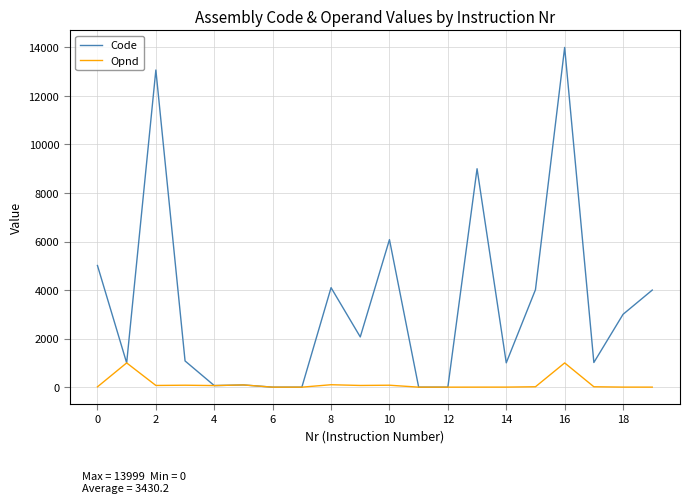

Rank the series by their average value, from lowest to highest.

Opnd, Code